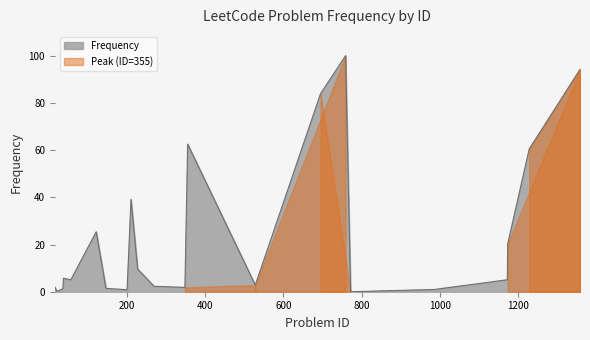

What is the change in value from 200 to 269?

+1.4